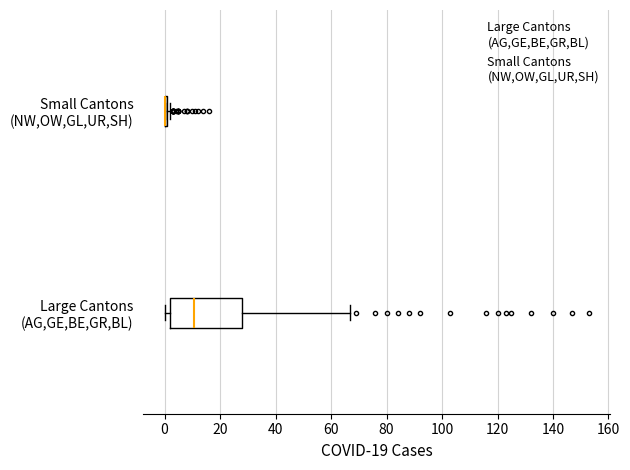

Which box is the widest, from its left edge to its right edge?

Large Cantons (AG,GE,BE,GR,BL)